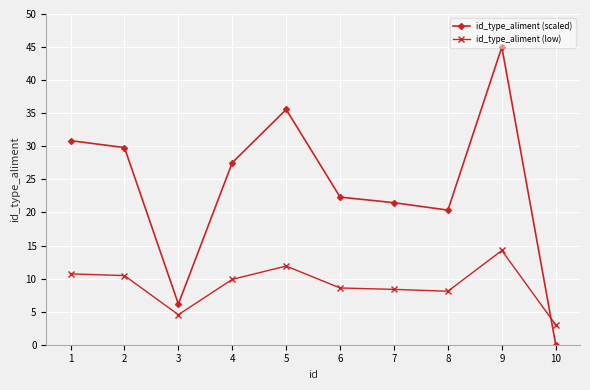

Which series has the widest spread of values?

id_type_aliment (scaled)